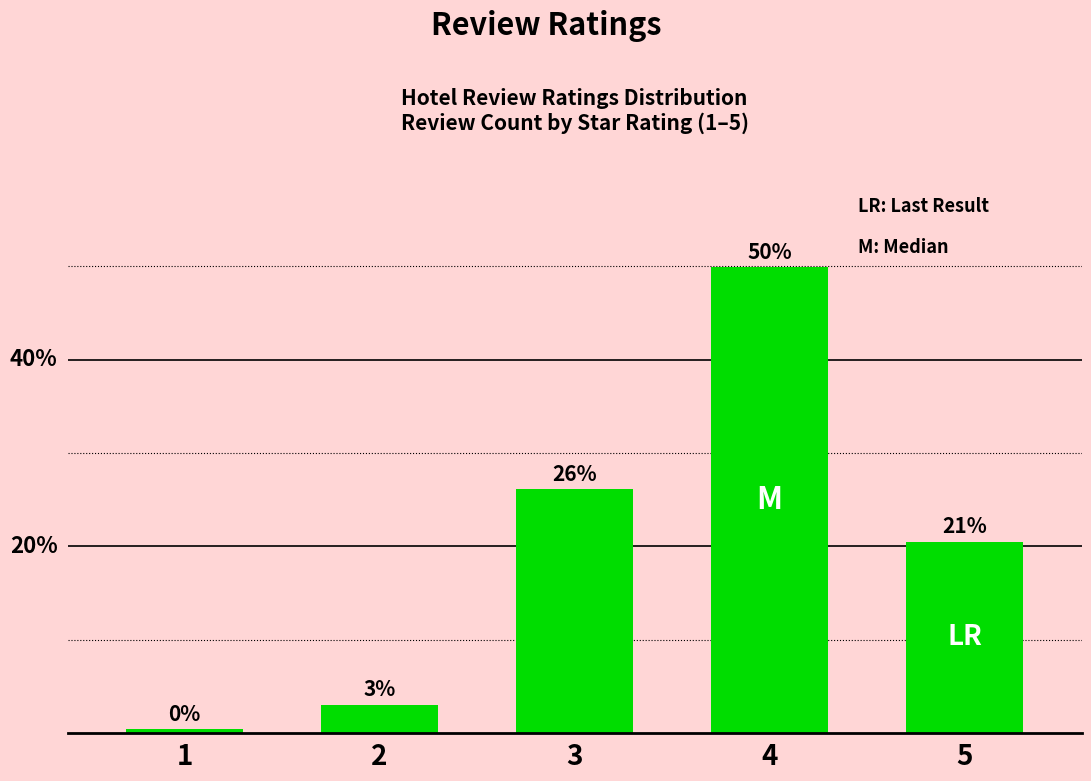

What is the sum of the values at 2 and 4?

52.9